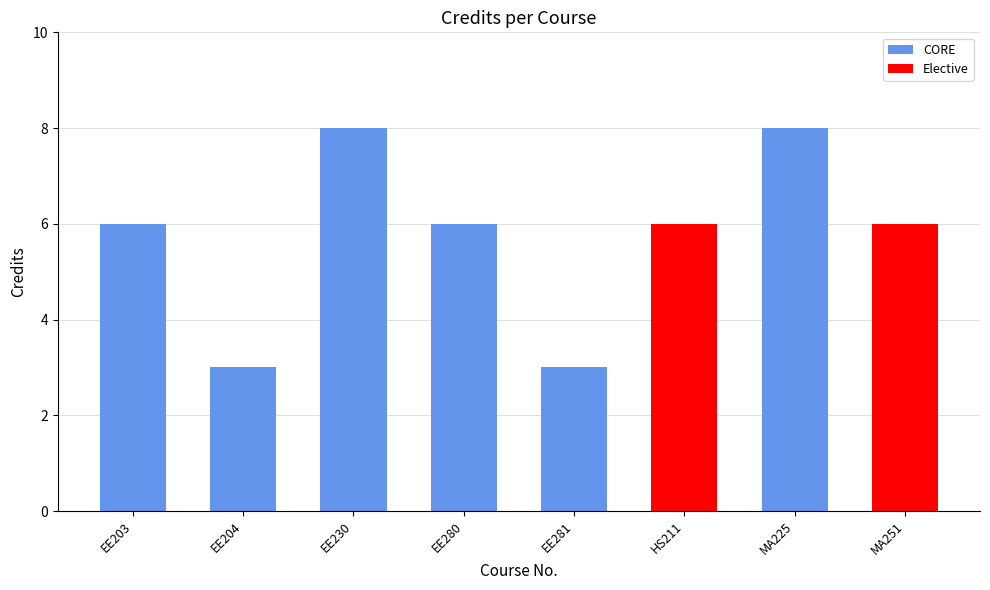

What is the greatest value displayed?

8